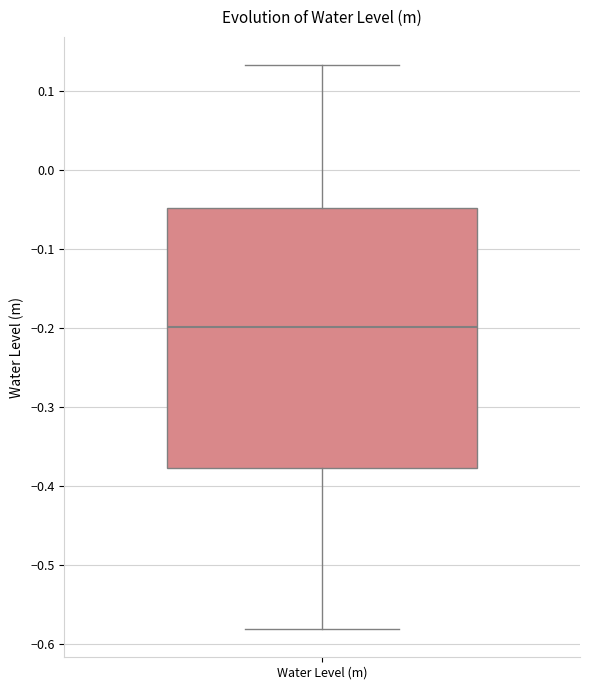

Read this box plot against the y-axis: the position of the median line, the range covered by the box, and the ends of both whiskers. The values are not printed on the chart, so give them approximately, as read against the axis.

median -0.20, box -0.38 to -0.05, whiskers -0.58 to 0.13